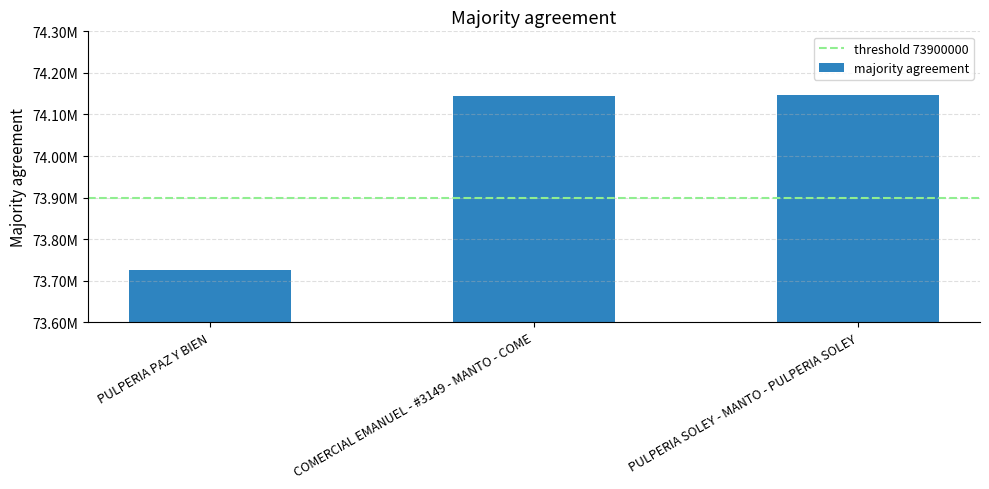

The value at COMERCIAL EMANUEL - #3149 - MANTO - COME is 74144497. True or false?

True